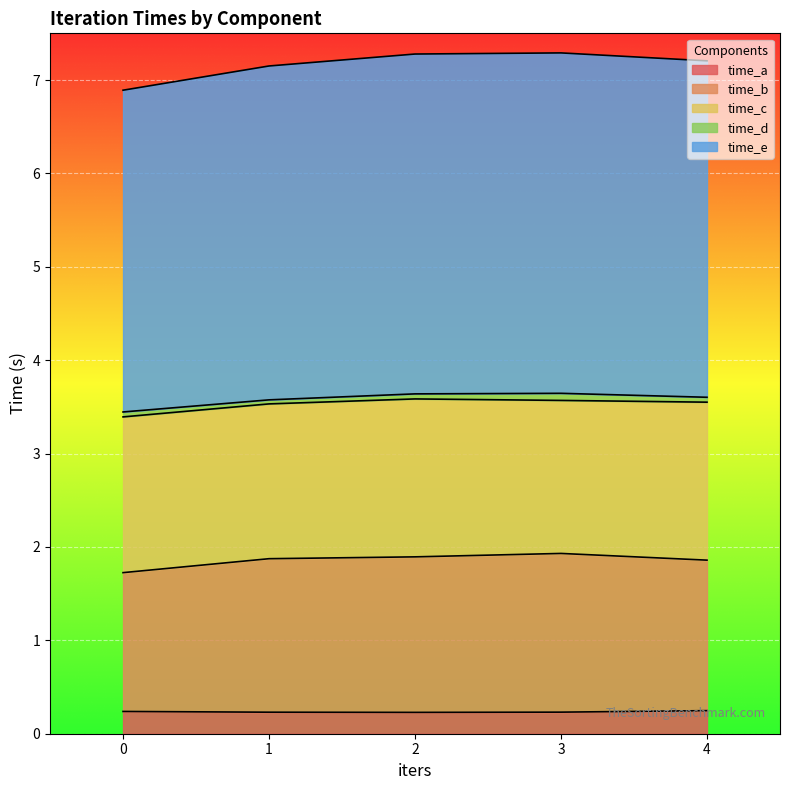

At which label does time_e first exceed 7?

1